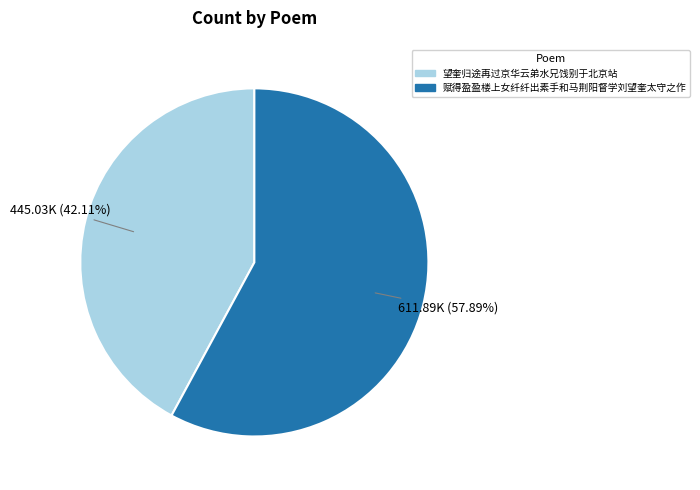

Rank the categories by value from lowest to highest.

望奎归途再过京华云弟水兄饯别于北京站, 赋得盈盈楼上女纤纤出素手和马荆阳督学刘望奎太守之作